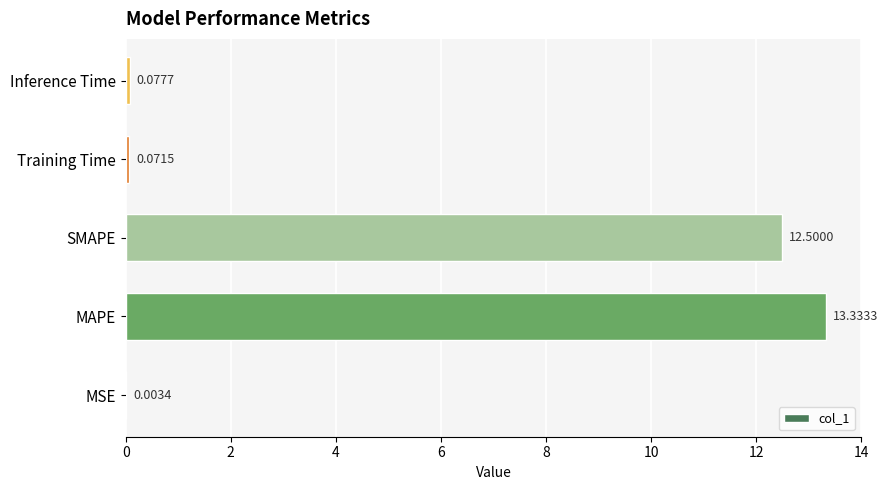

What is the ratio of the value at MAPE to the value at SMAPE?

1.1